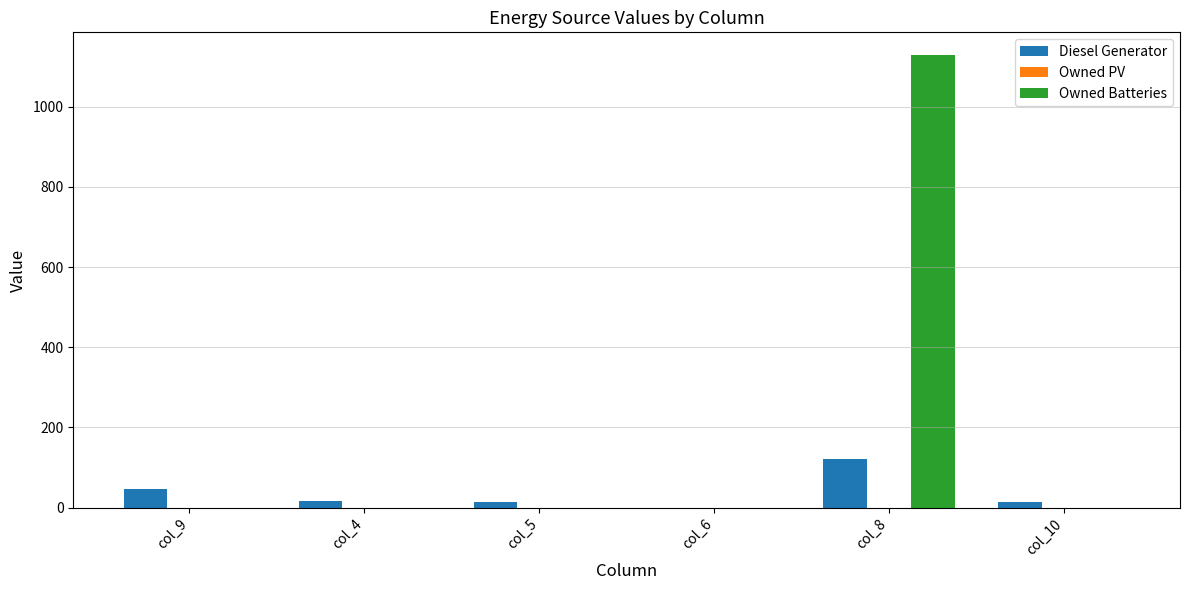

Does the chart contain stacked bars?

No